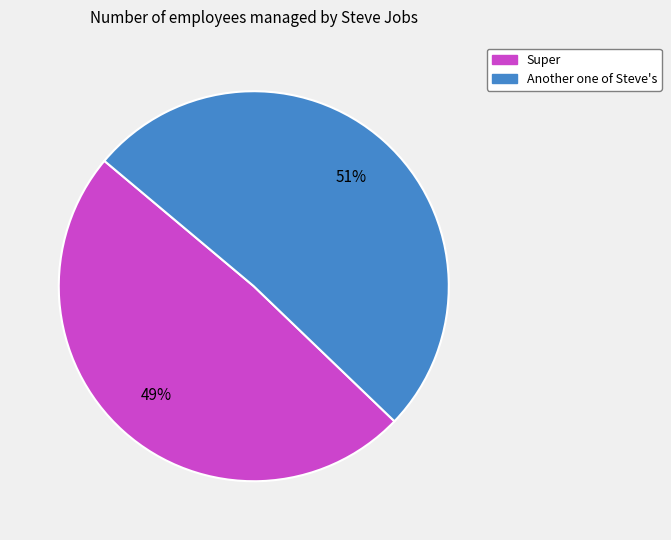

How many segments does this pie chart have?

2